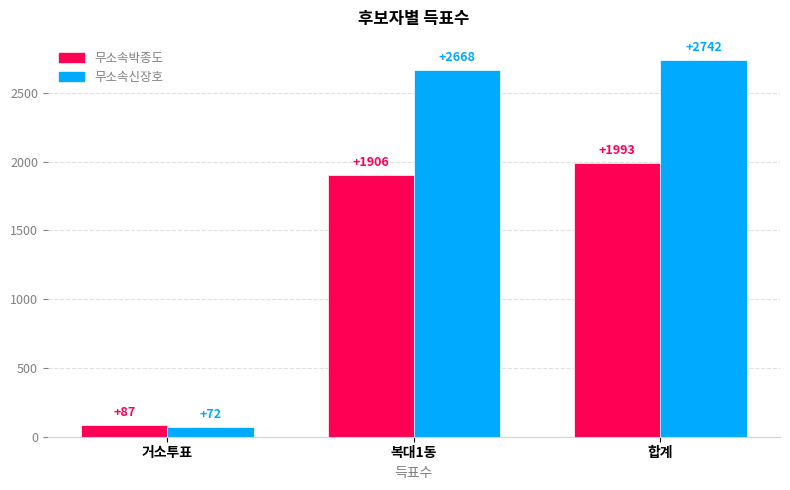

What is the lowest value of the 무소속박종도 series?

87